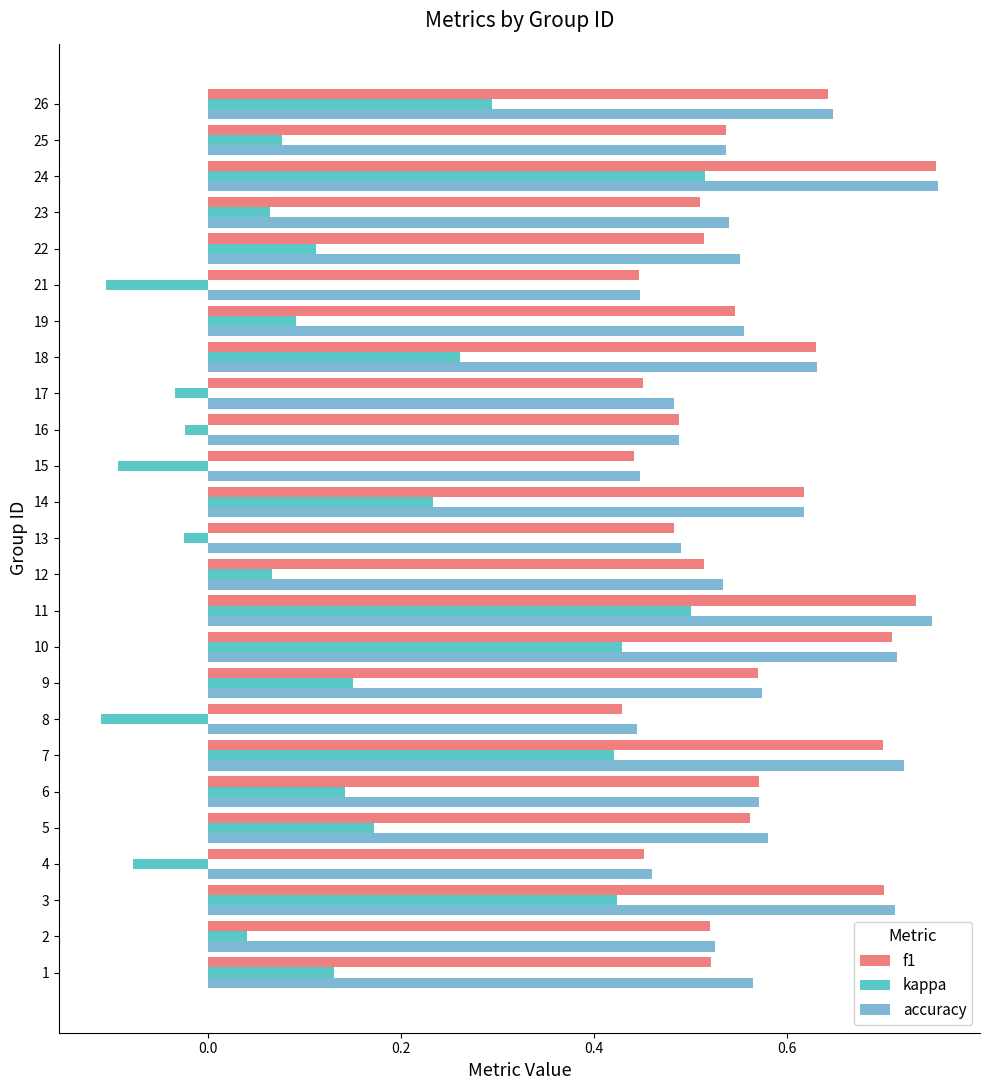

Is the value of accuracy at 9 greater than the value of f1 at 12?

Yes